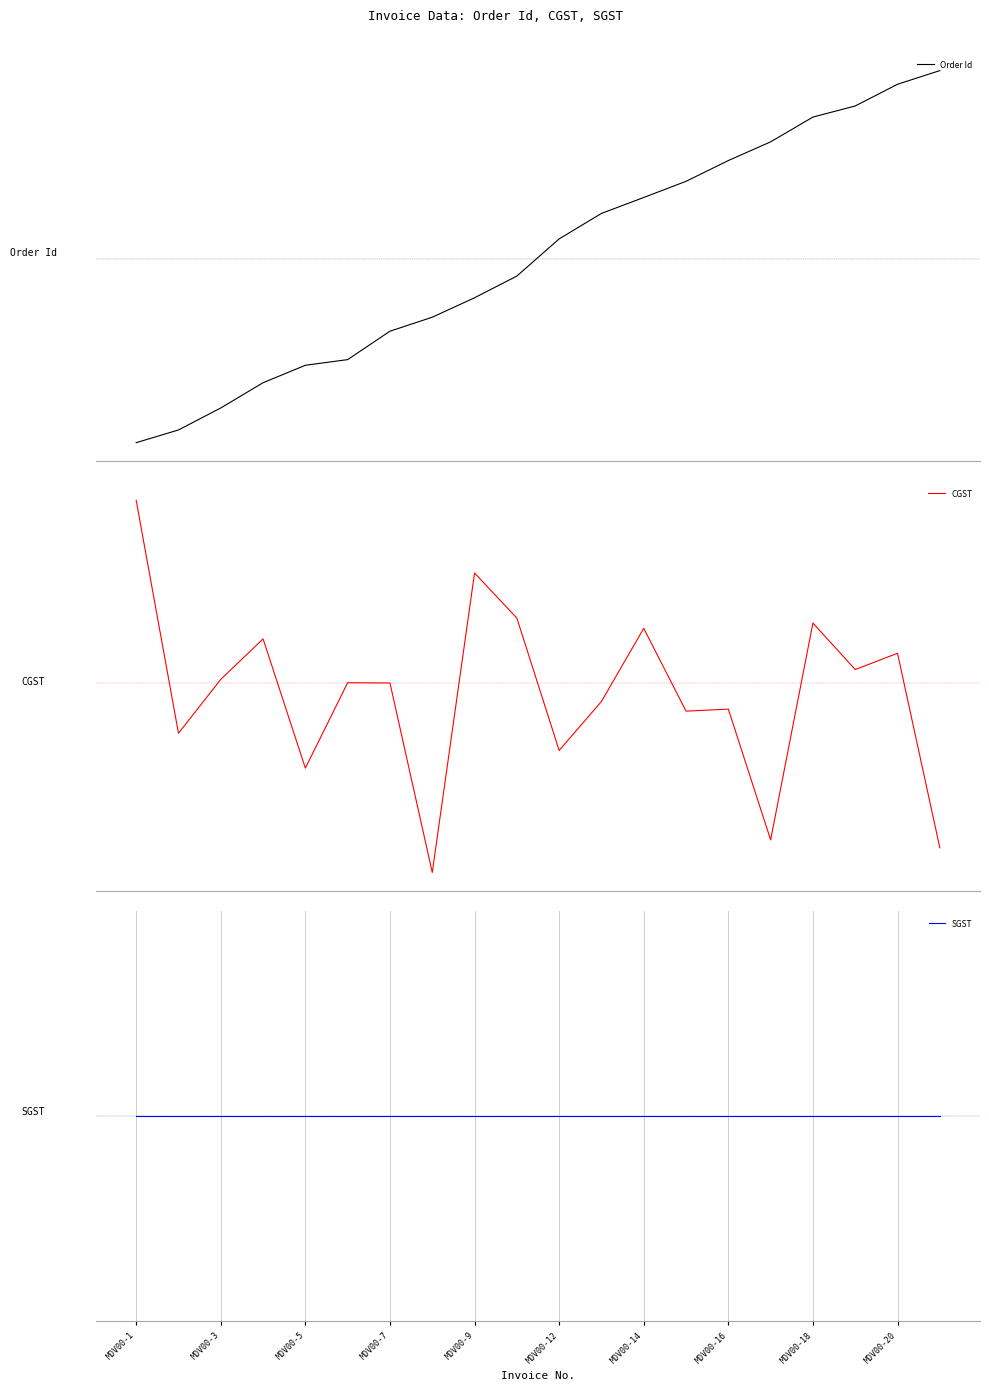

The value of SGST at 15 is 0.1. True or false?

False